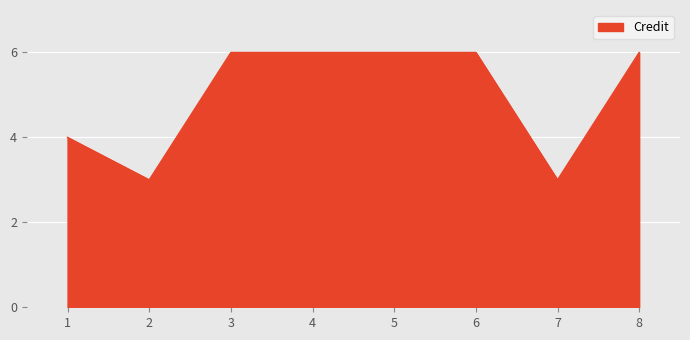

How many lines are shown in the chart?

1